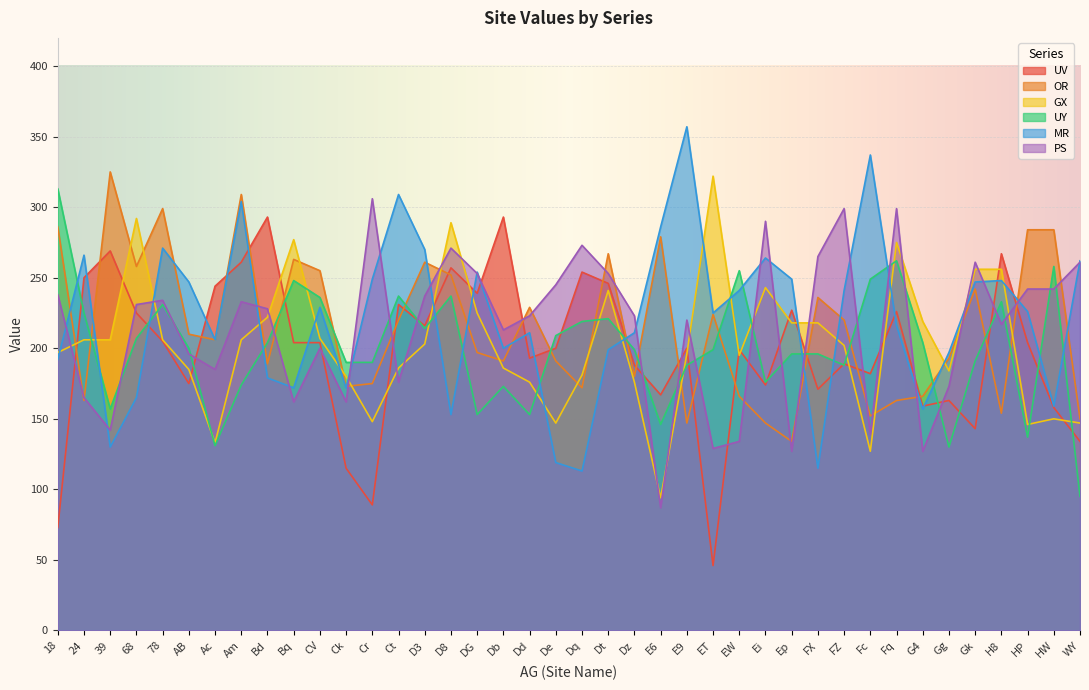

List the series in order of their peak value, lowest first.

UV, PS, UY, GX, OR, MR